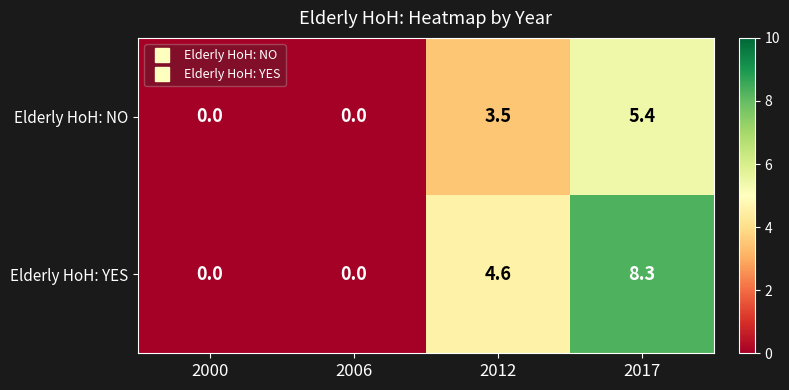

List the series in order of their overall mean, lowest first.

Elderly HoH: NO, Elderly HoH: YES